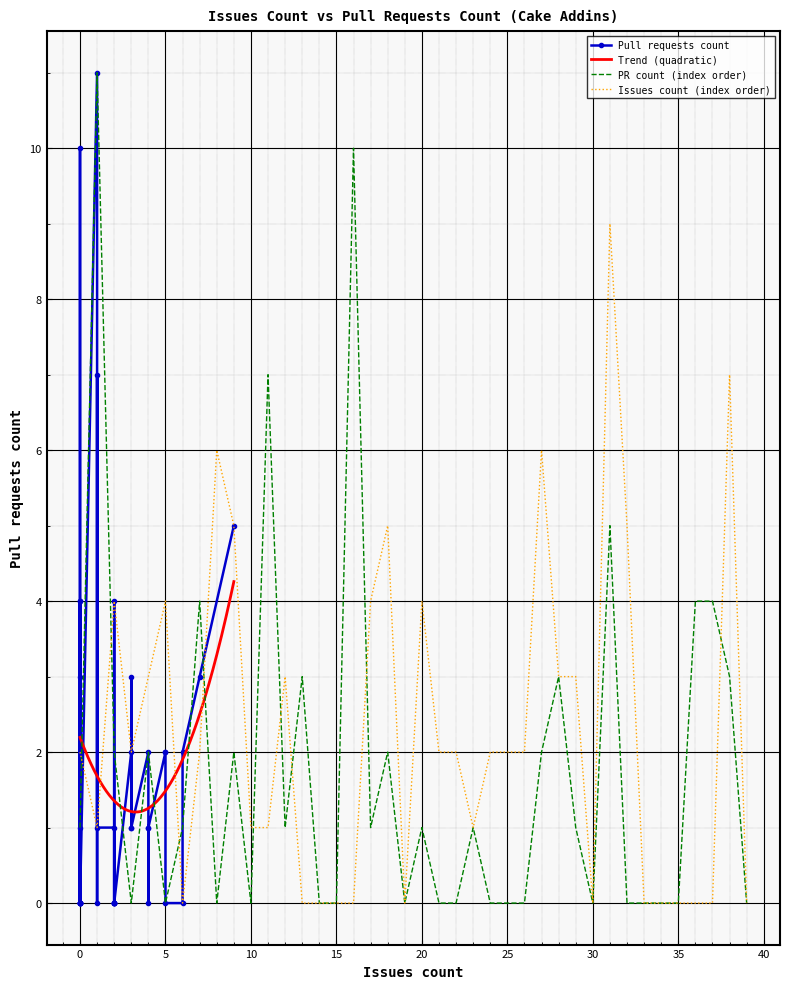

What is the label of the 21st point from the left?

20